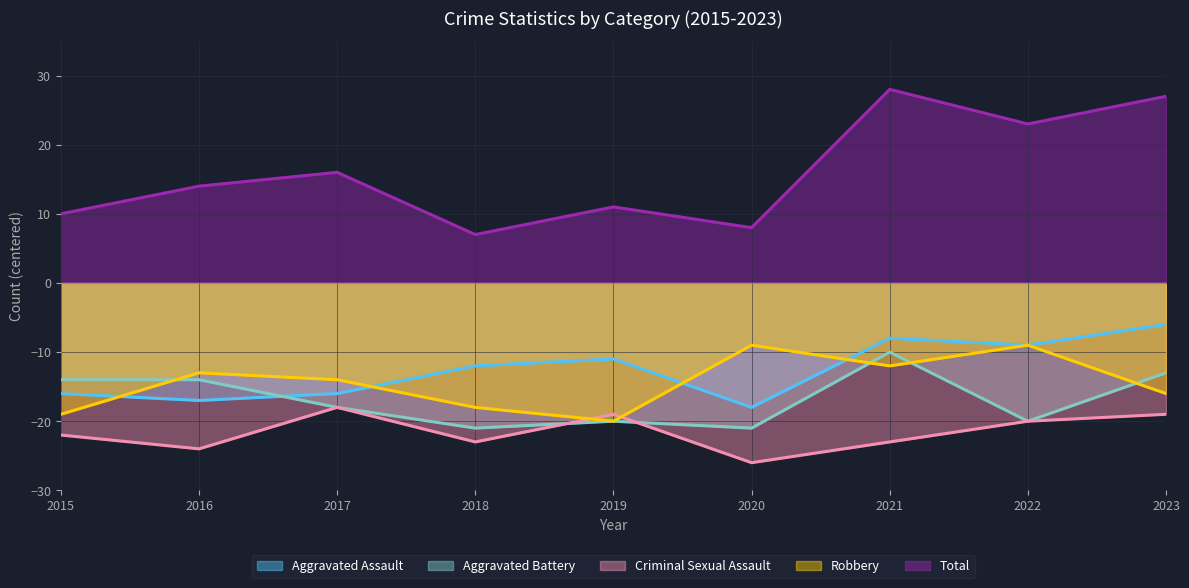

What is the difference between the highest and lowest values at 2019?

31